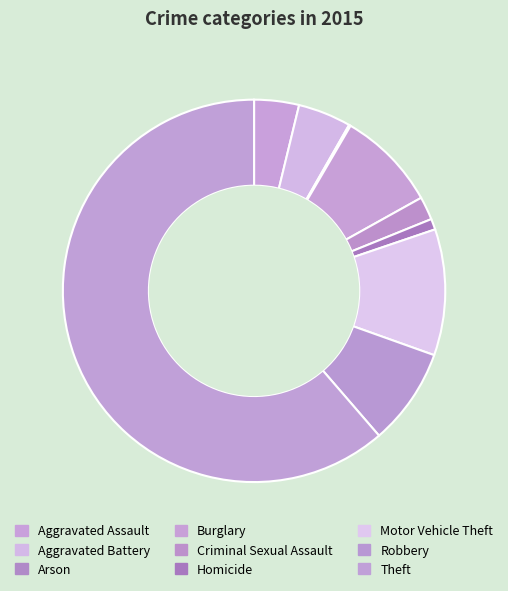

How many slices are in this pie chart?

9